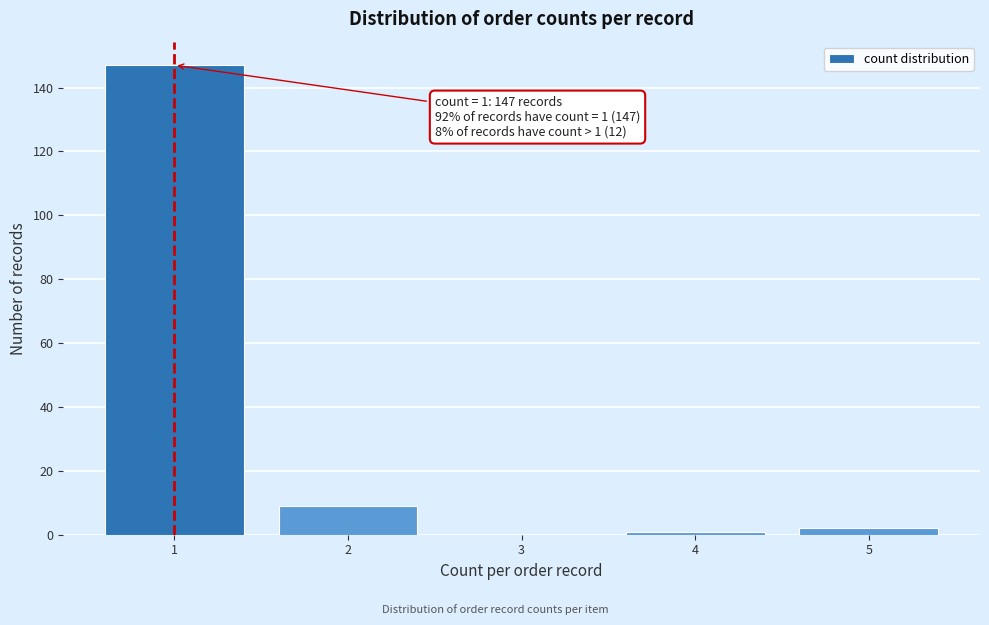

Reading left to right, transcribe all the data shown in this chart.

1=147	2=9	3=0	4=1	5=2